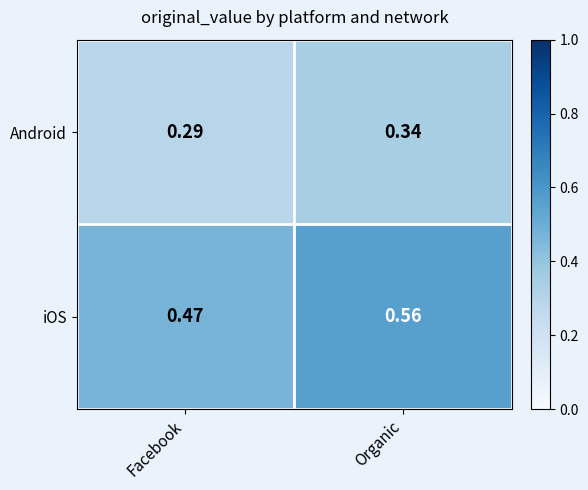

At which label is iOS closest to 0?

Facebook